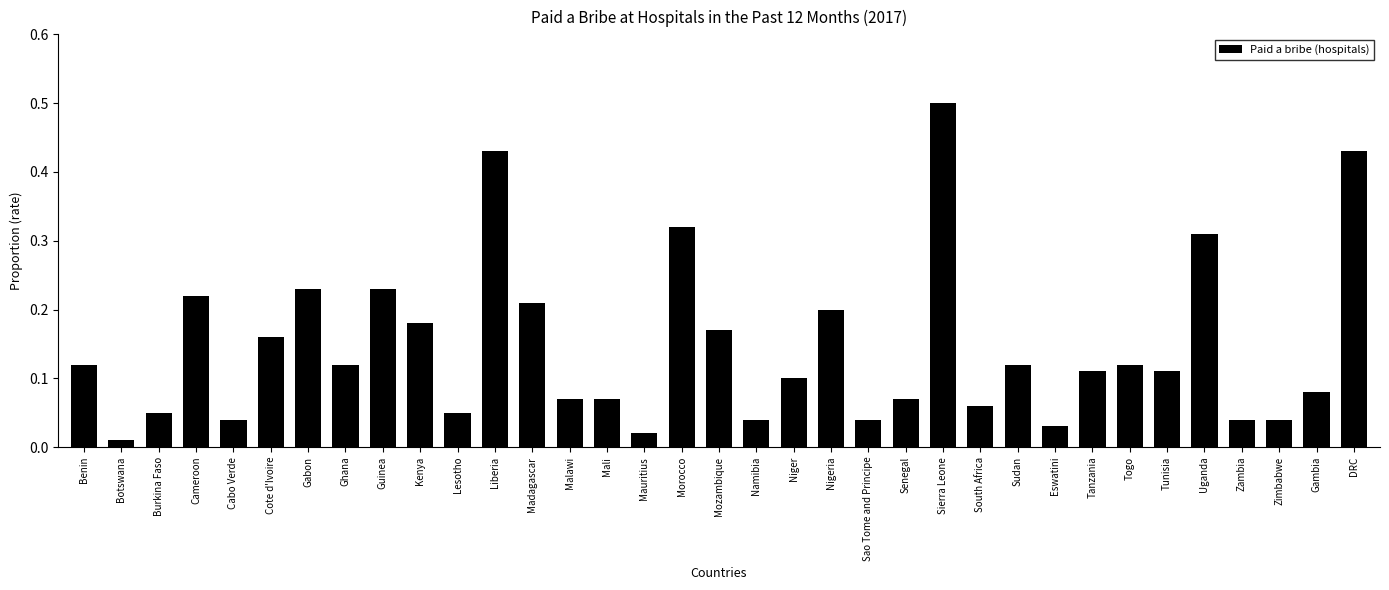

Between South Africa and Sierra Leone, which is larger?

Sierra Leone